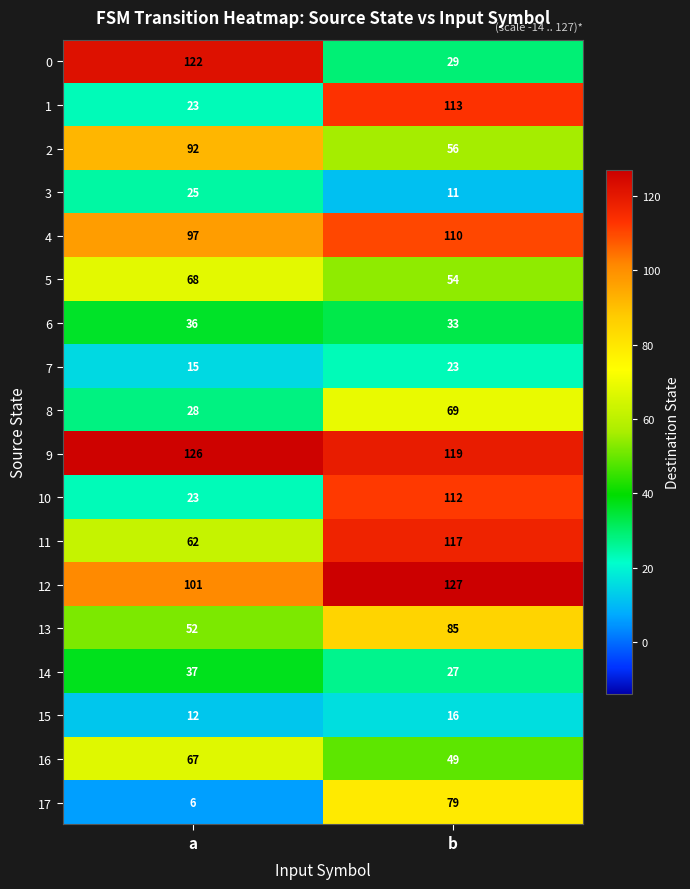

Which series has the largest range (max minus min)?

0